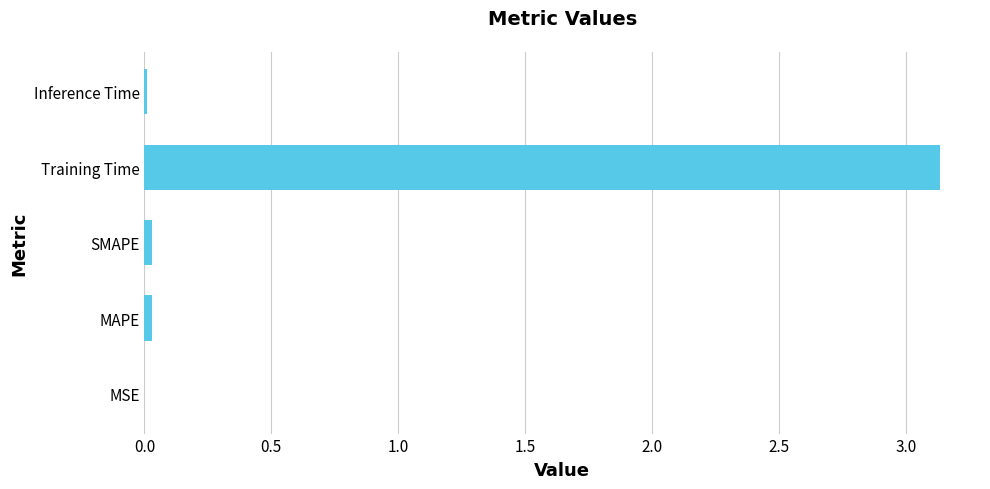

Which has a higher value, SMAPE or Training Time?

Training Time